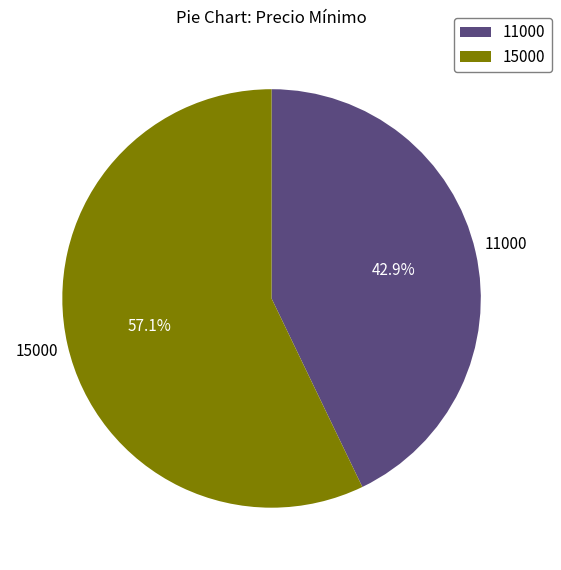

True or false: 11000 accounts for 31% of the total.

False